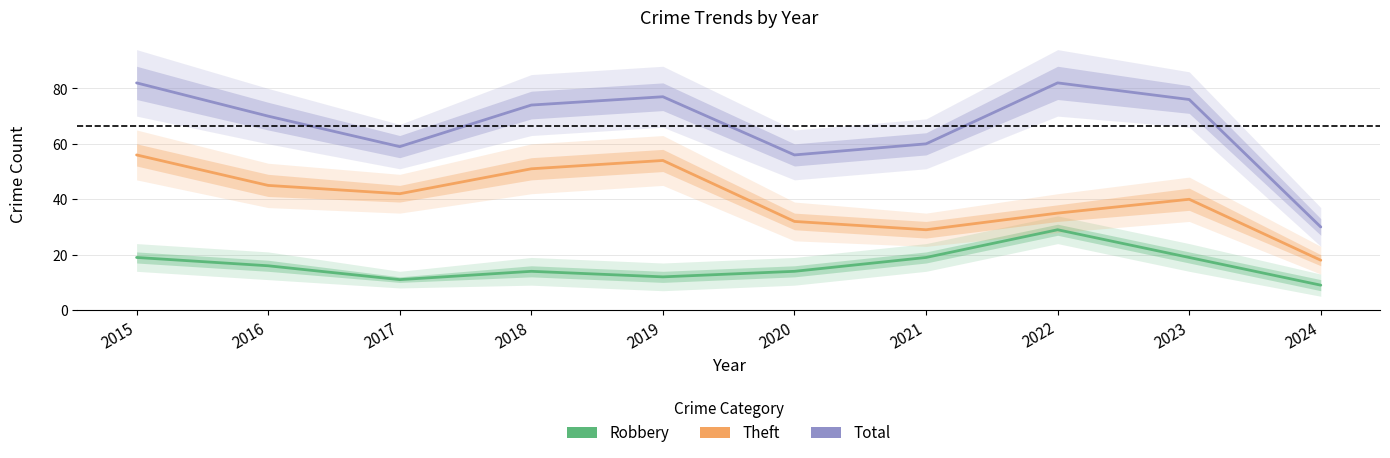

Which series has the largest range (max minus min)?

Total